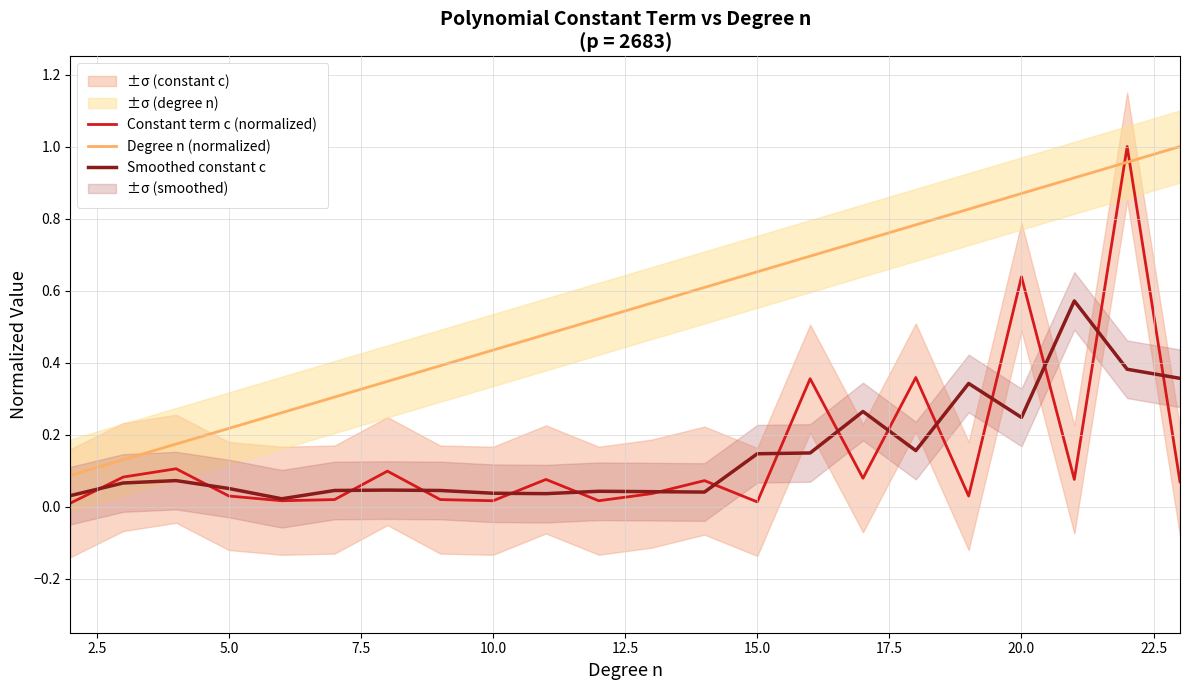

What is the sum of all Smoothed constant c values?

3.2